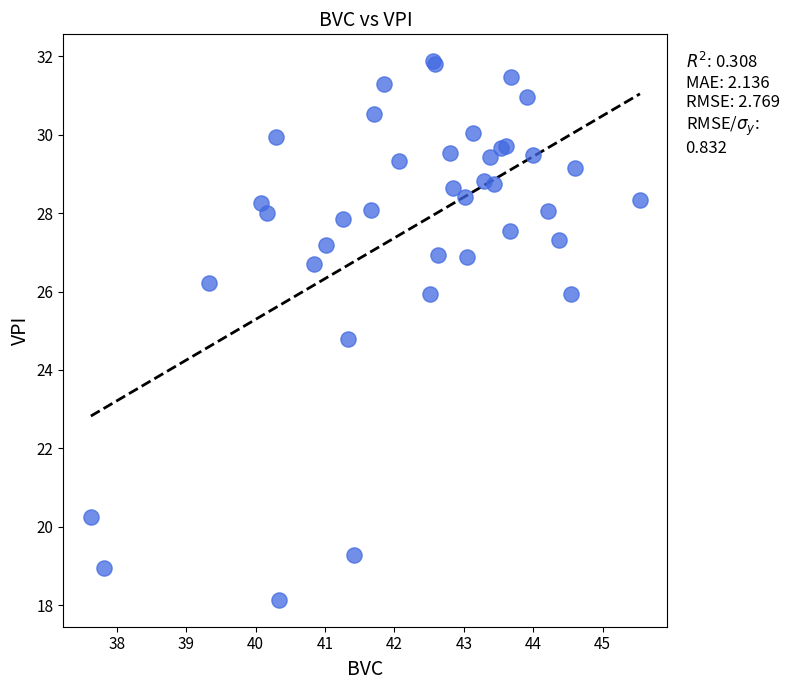

What Y value in the scatter plot is closest to 25?

24.8